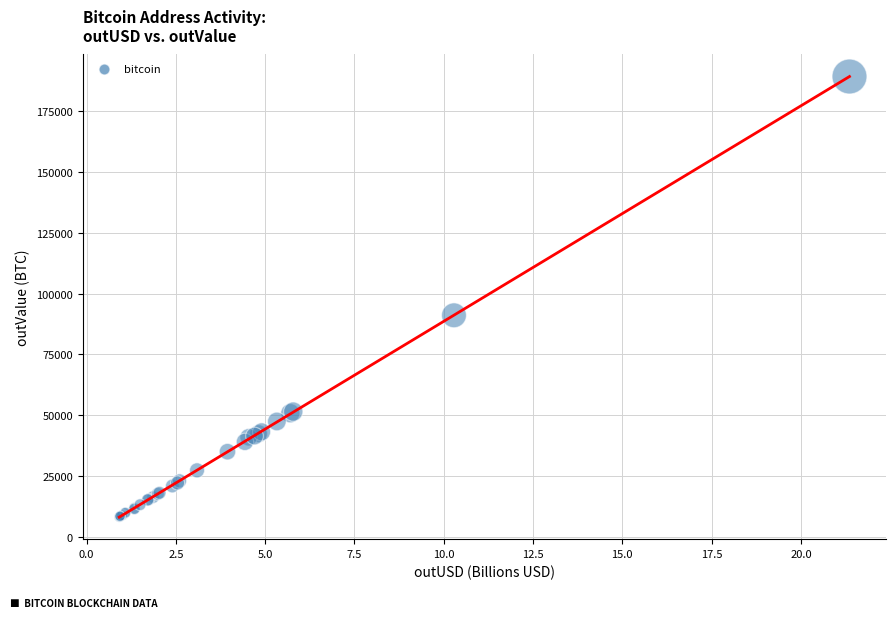

What Y value in the scatter plot is closest to 98727?

91101.9